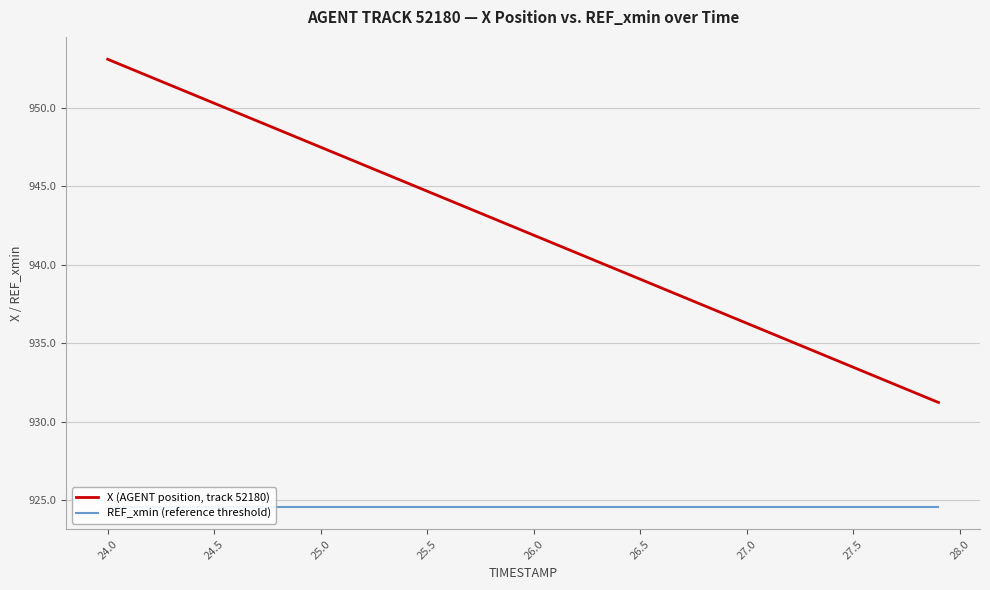

What is the maximum value for X (AGENT position, track 52180)?

953.1